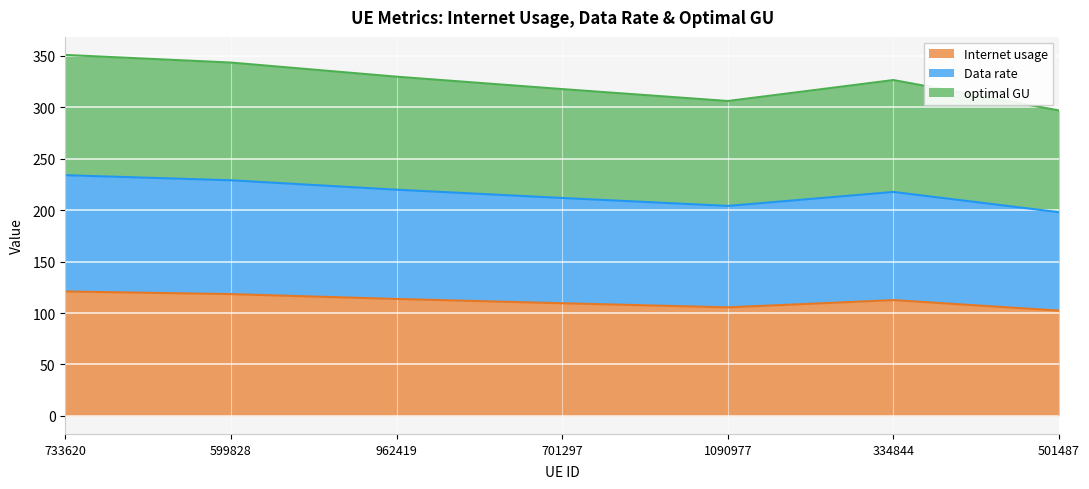

True or false: Data rate and optimal GU cross at least once.

False